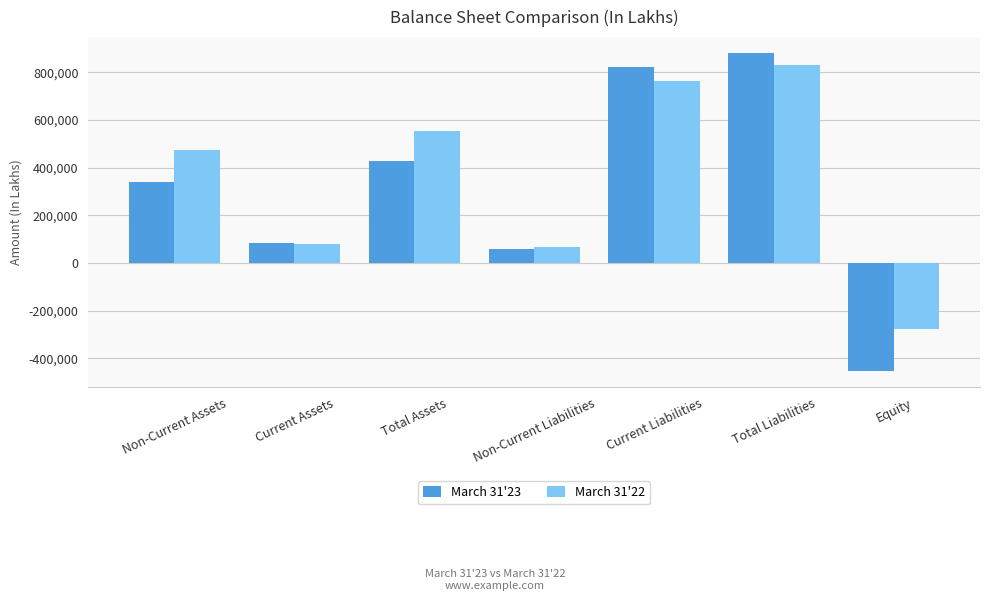

What is the value of the March 31'23 bar at the 6th from the left?

881157